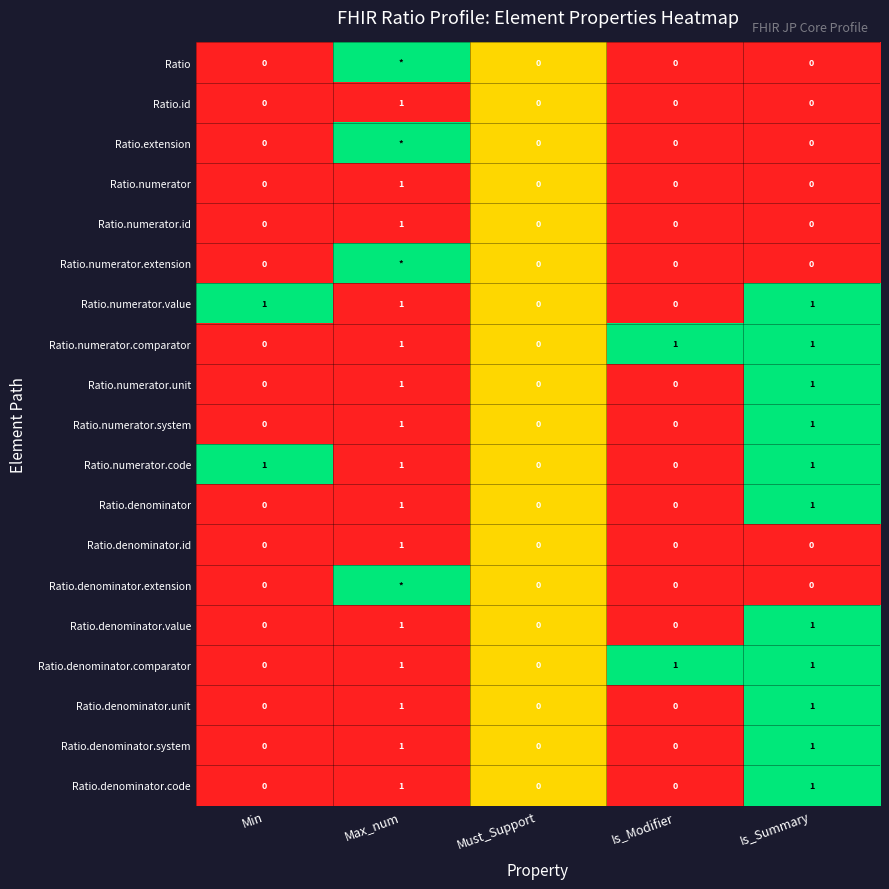

How many Ratio.denominator.system values are between 0 and 1?

5